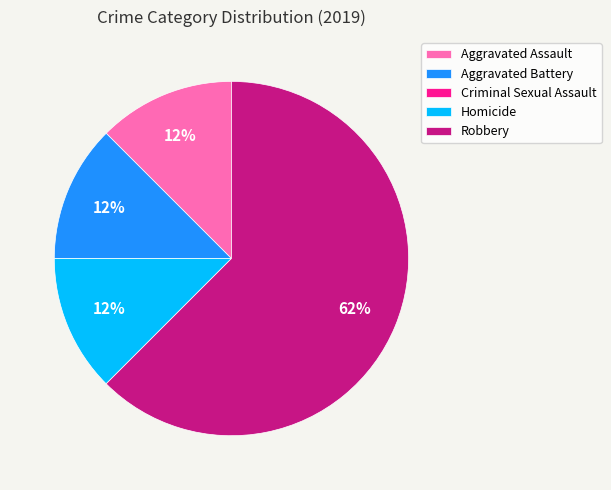

To the nearest percent, what is the average slice percentage?

20%